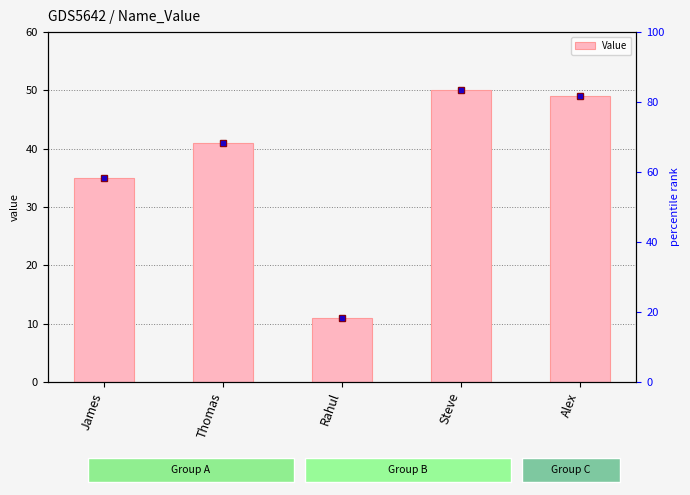

Reading left to right, transcribe all the data shown in this chart.

James=35	Thomas=41	Rahul=11	Steve=50	Alex=49